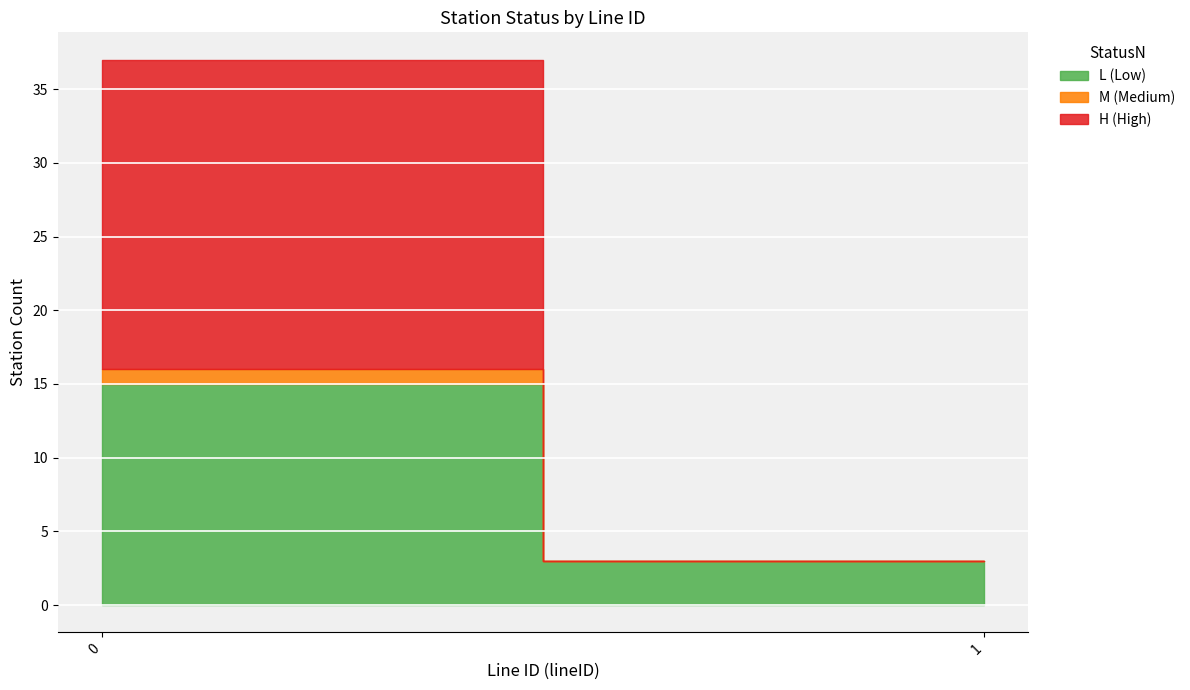

Rank the series by their average value, from highest to lowest.

H_count, L_count, M_count